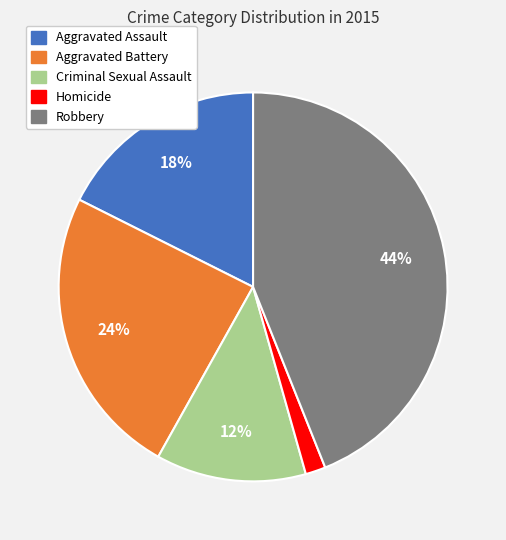

To the nearest percent, what portion does Aggravated Battery represent?

24%